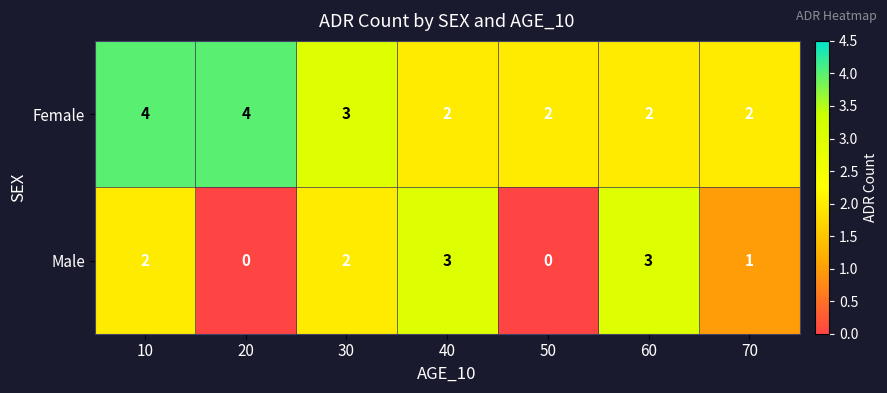

True or false: Male has a value of 3 at 40.

True